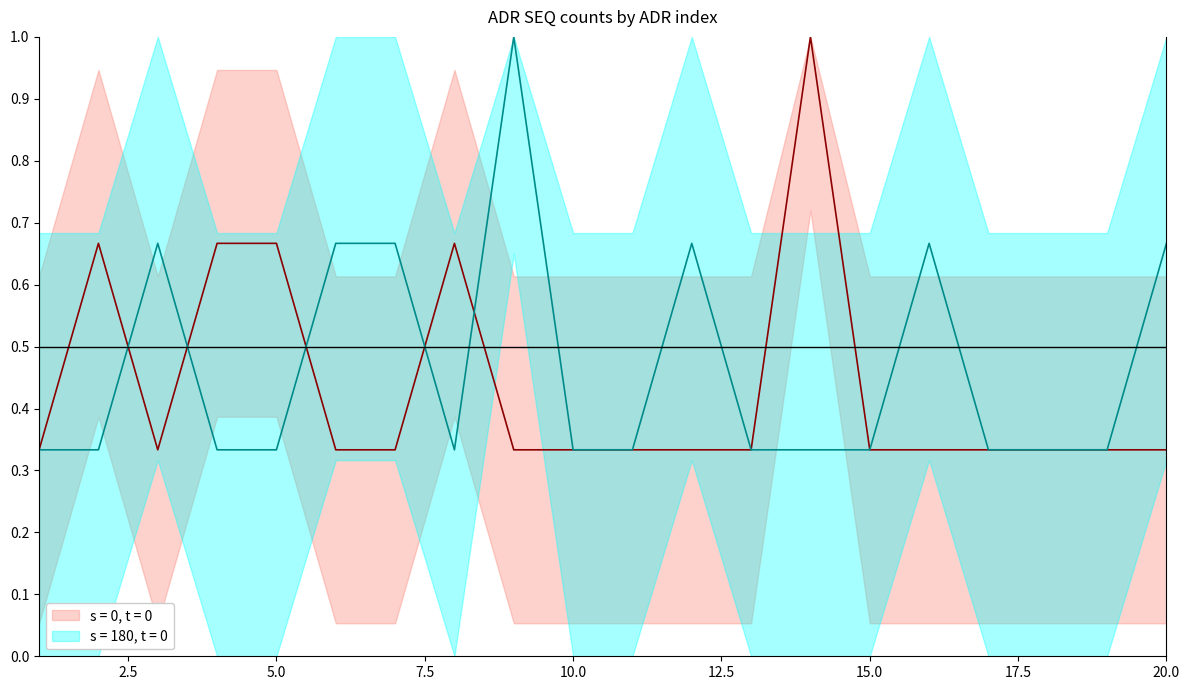

List the labels in order of s = 0, t = 0 value, largest first.

14, 2, 4, 5, 8, 1, 3, 6, 7, 9, 10, 11, 12, 13, 15, 16, 17, 18, 19, 20